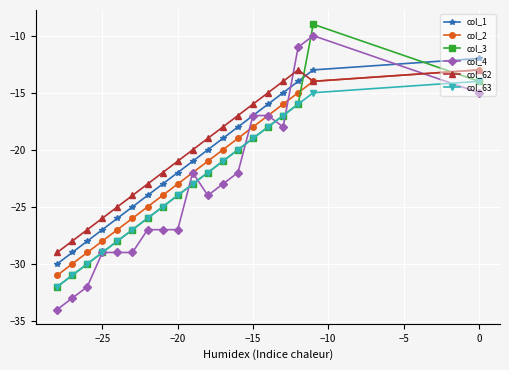

The col_62 series shows -21 at −20. True or false?

True